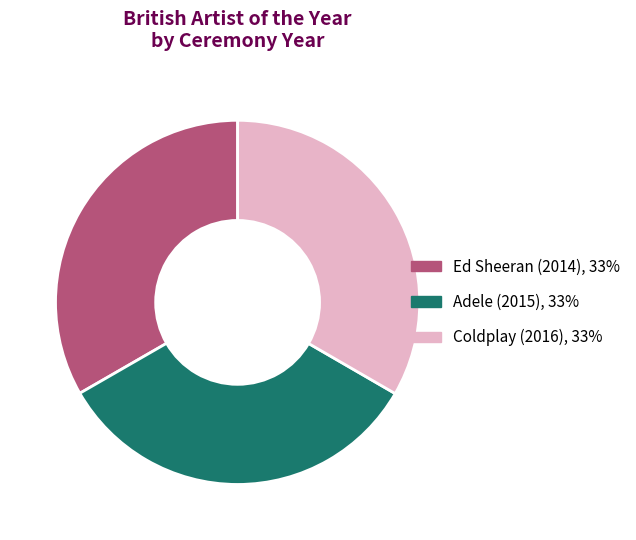

The Coldplay (2016) slice represents 33% of the pie. True or false?

True